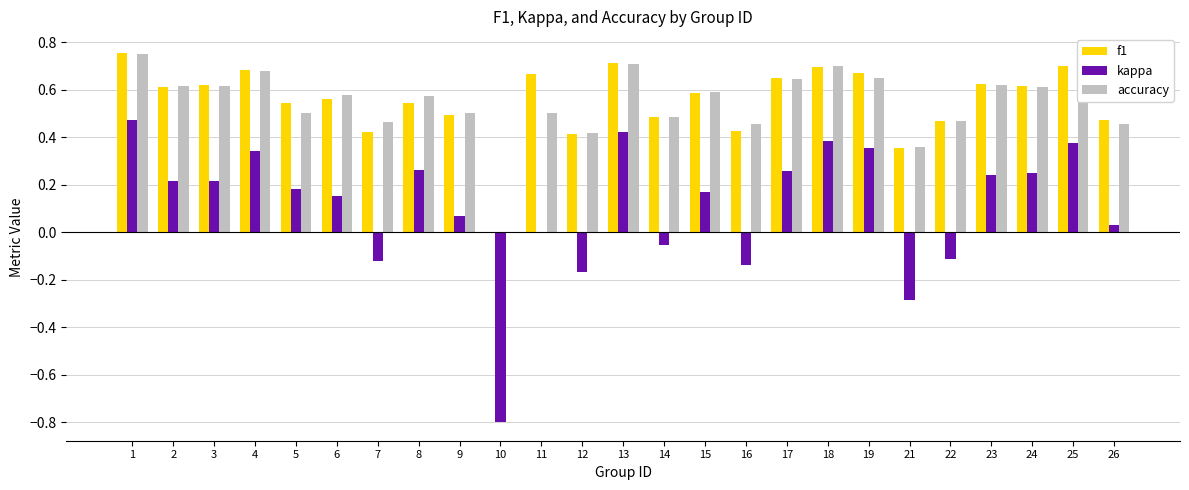

What is the sum of all kappa values?

2.7